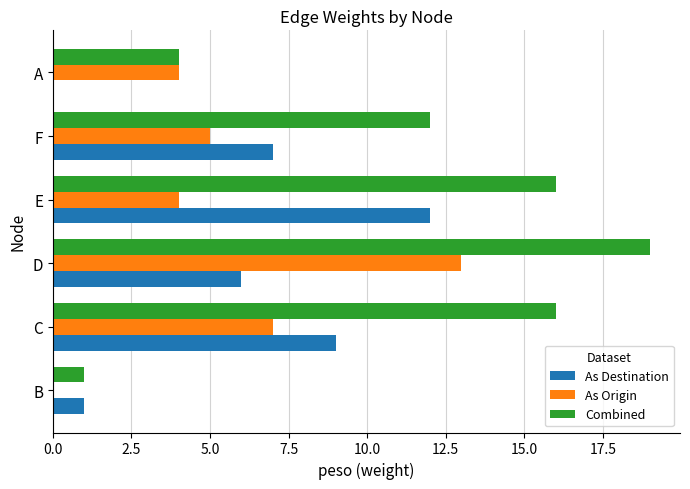

What is the total value across all series at D?

38